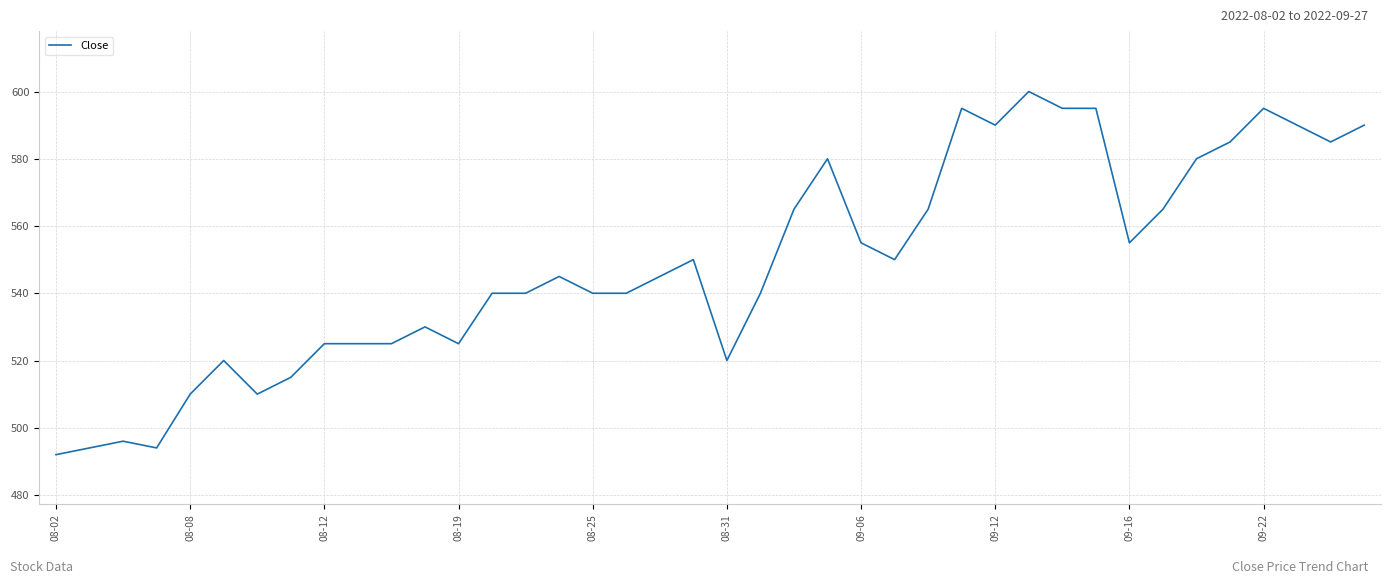

What is the maximum value shown in the chart?

600